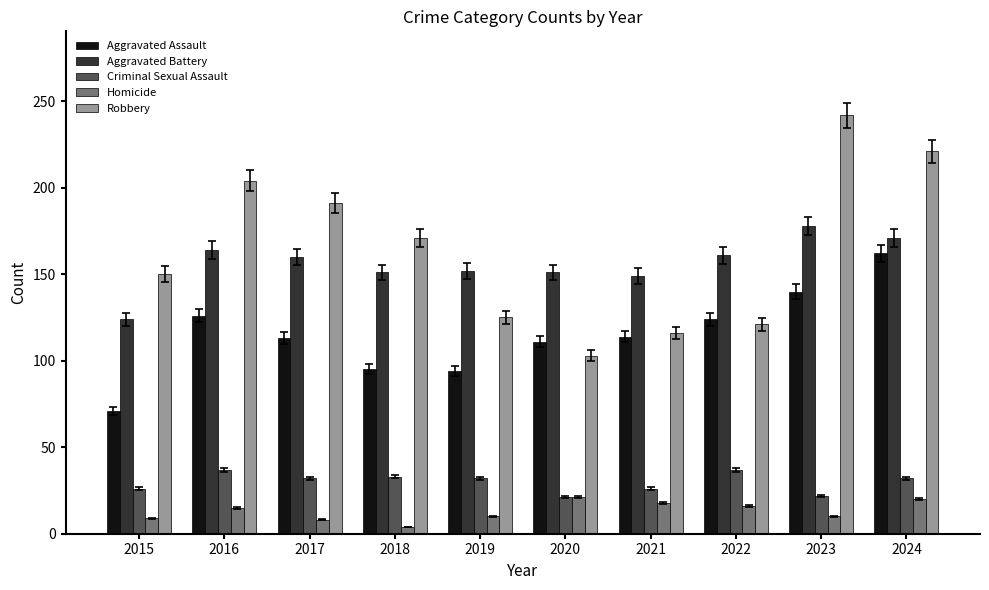

What is the maximum value shown in the chart?

242